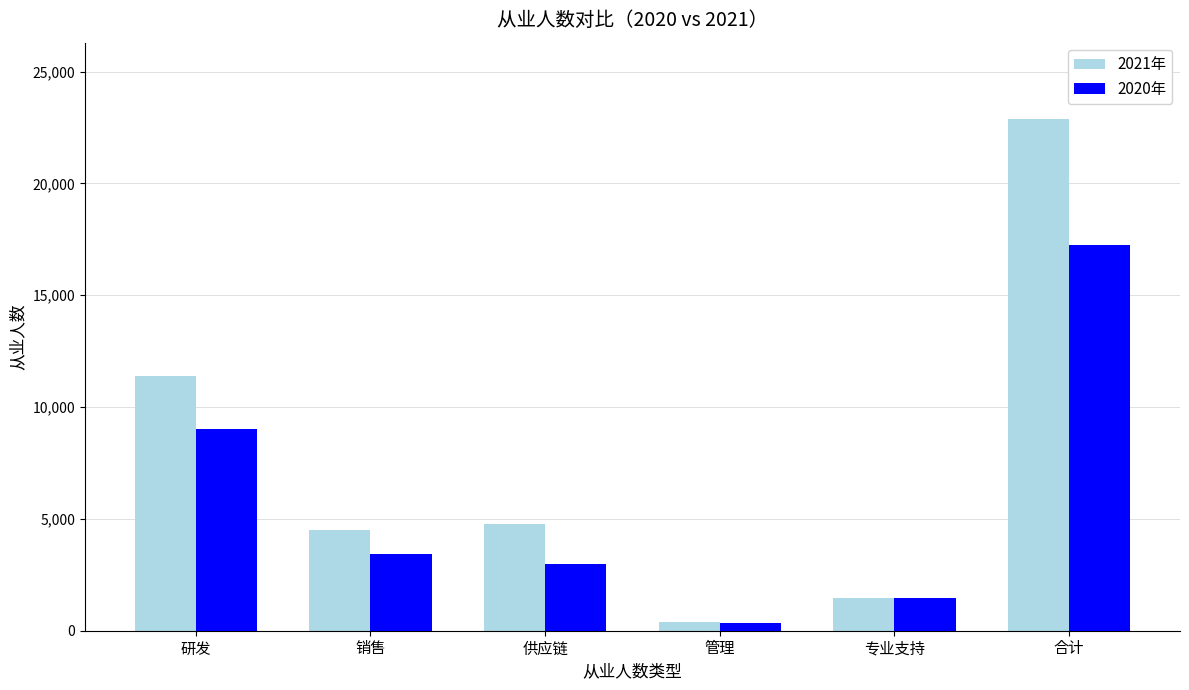

What is the difference between the second highest and minimum values in the 2021年 series?

10986